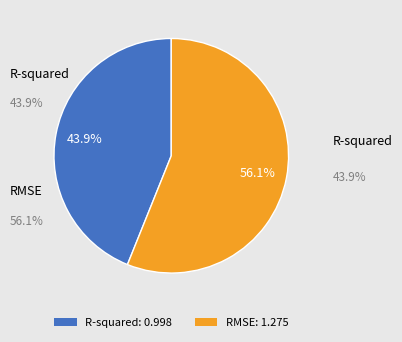

What is the total percentage of RMSE and R-squared?

100.0%